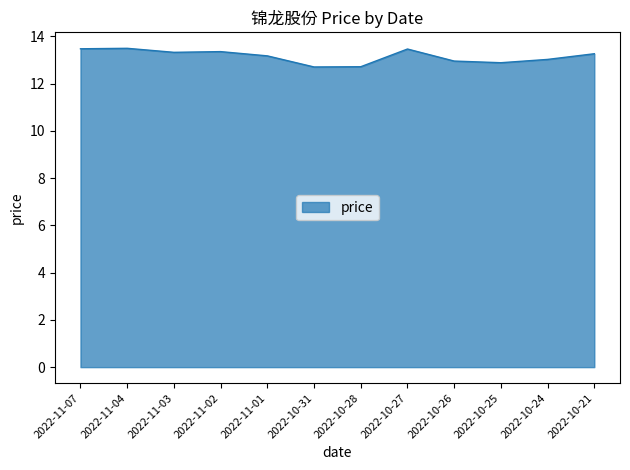

What is the greatest value displayed?

13.5